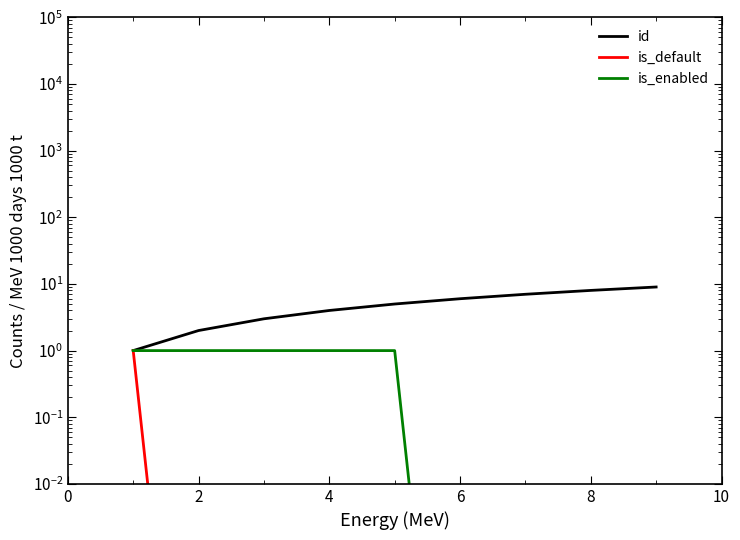

What is the maximum value shown in the chart?

9.0